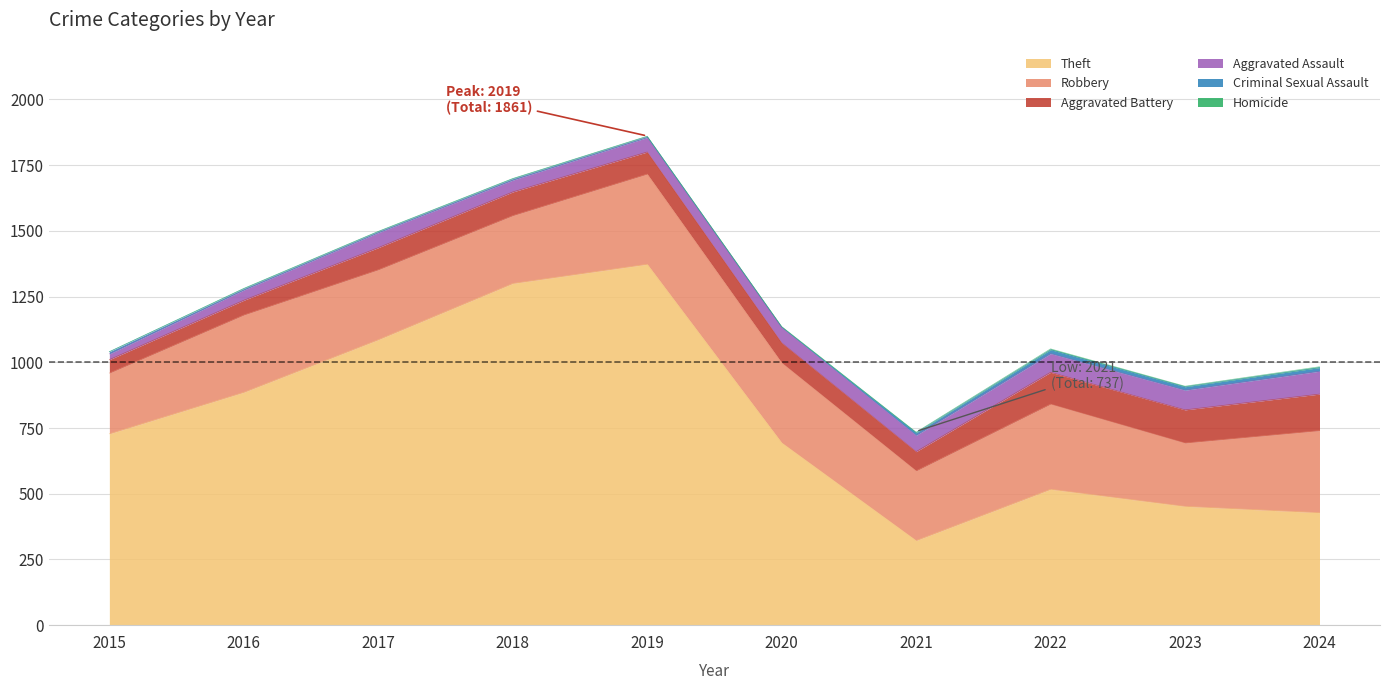

How many series are shown in this chart?

6